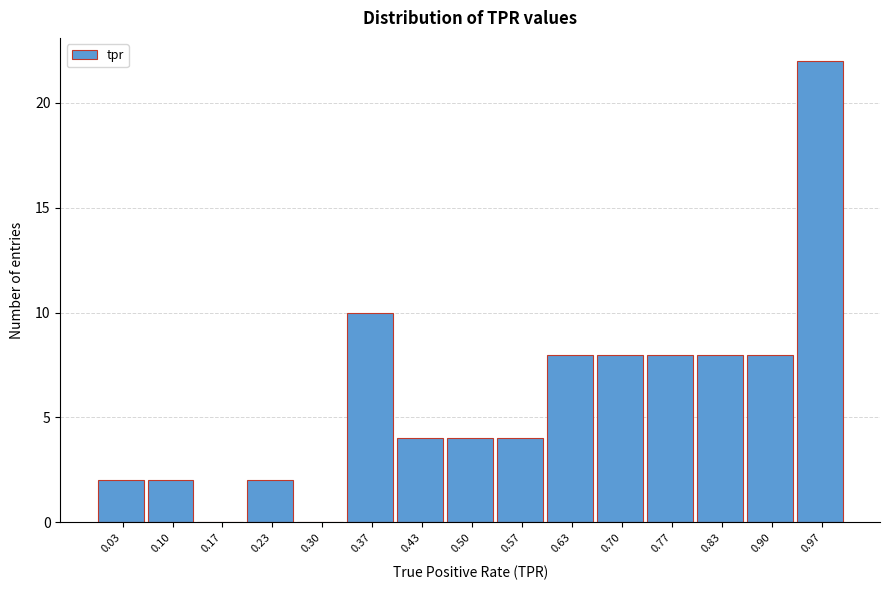

Which range on the x-axis has the tallest bar?

0.93 to 1.00